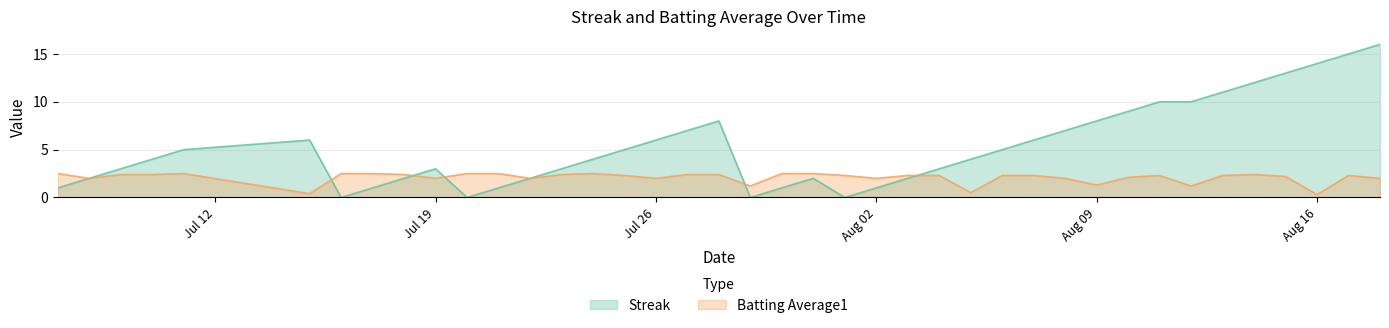

Which series has the largest total across all categories?

Streak